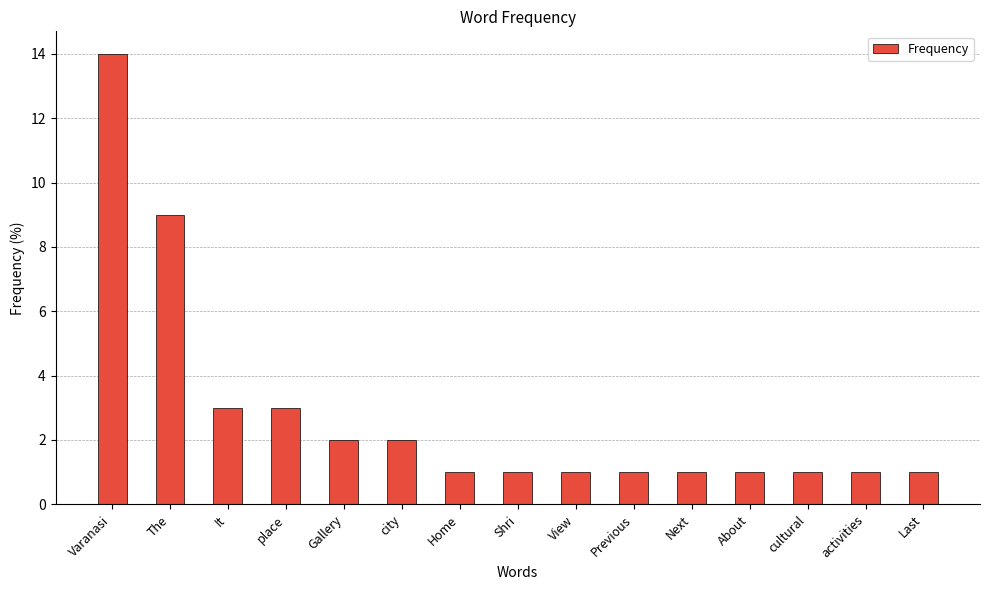

At which category does the chart reach its peak across all series?

Varanasi